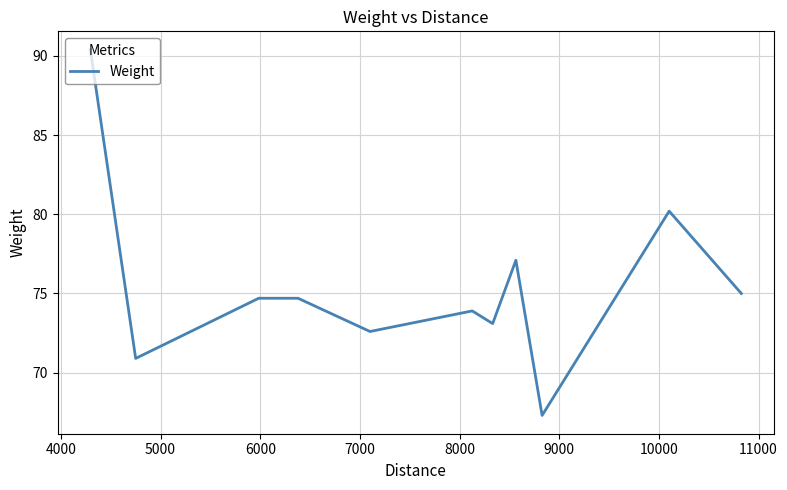

True or false: there are more than 2 points higher than both neighbors.

True